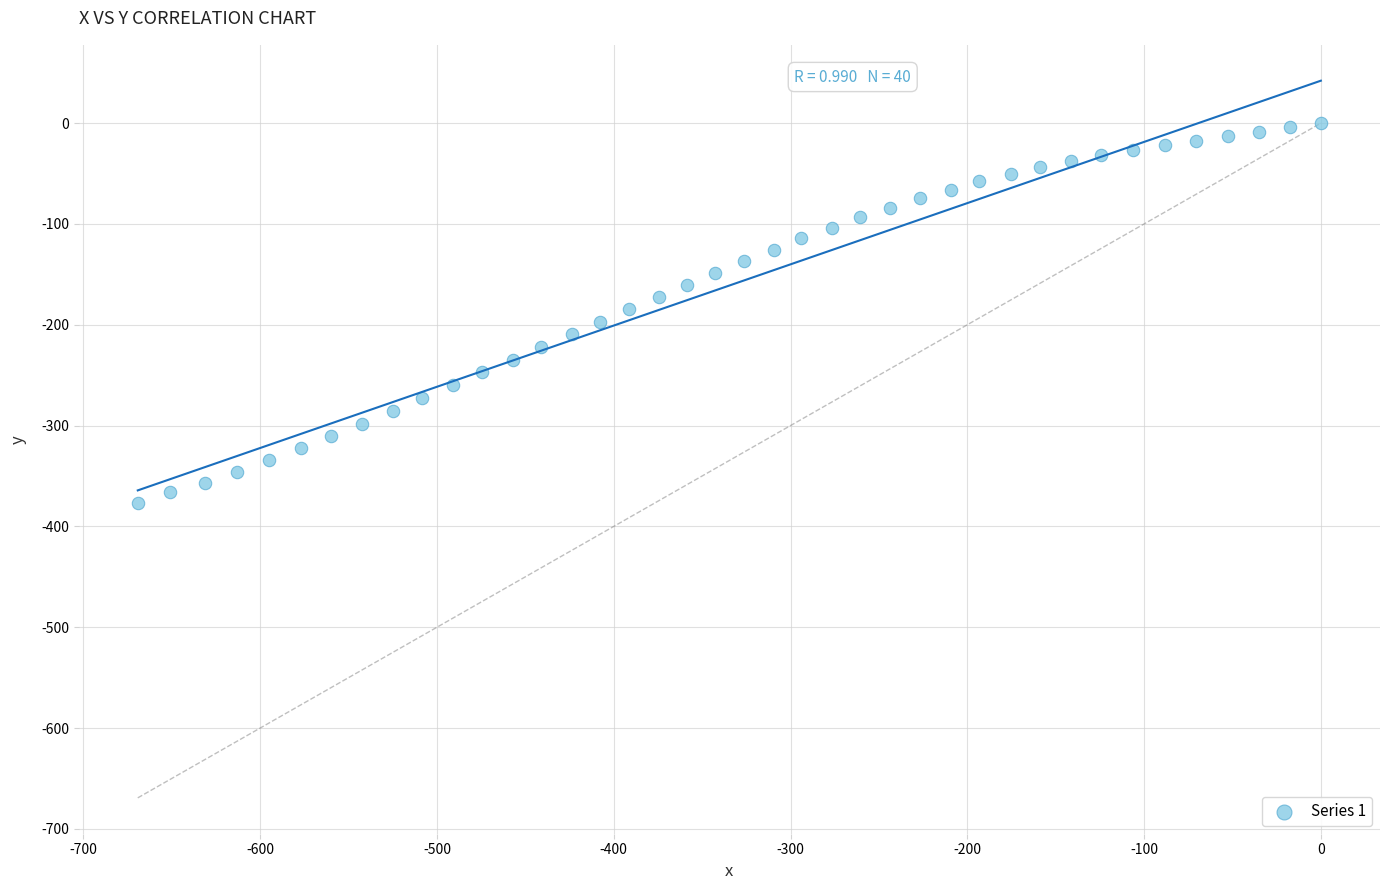

What is the range of Y values (max minus min)?

376.4